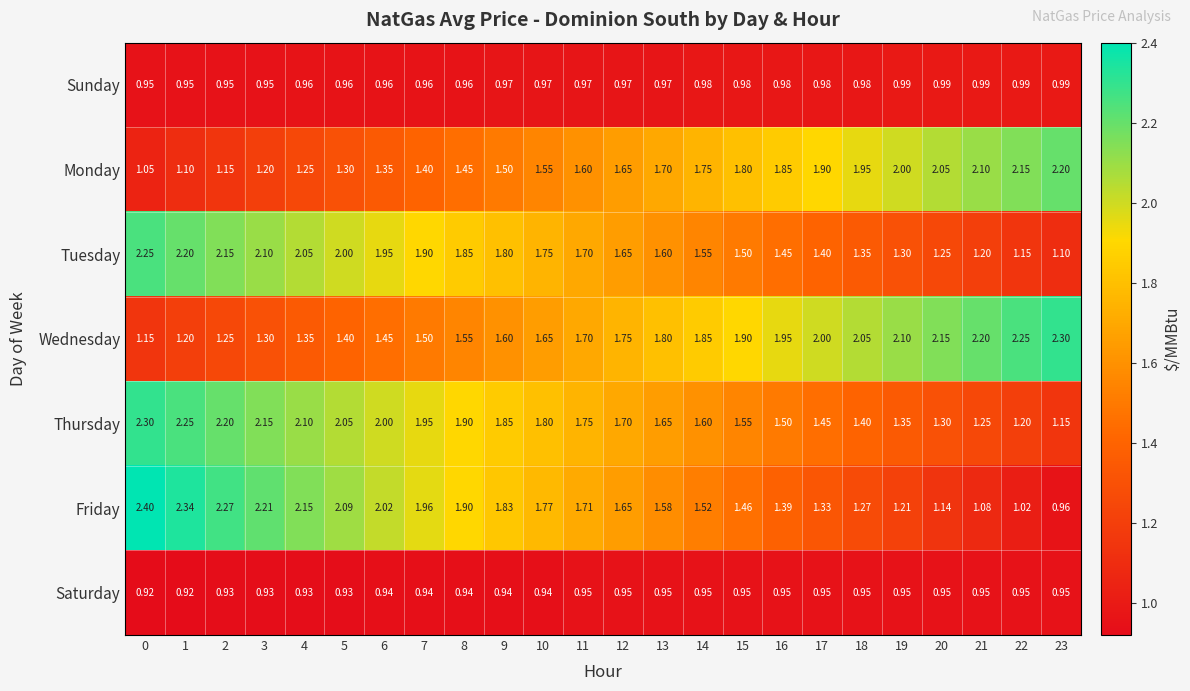

Is the value of Tuesday at 1 greater than the value of Wednesday at 22?

No